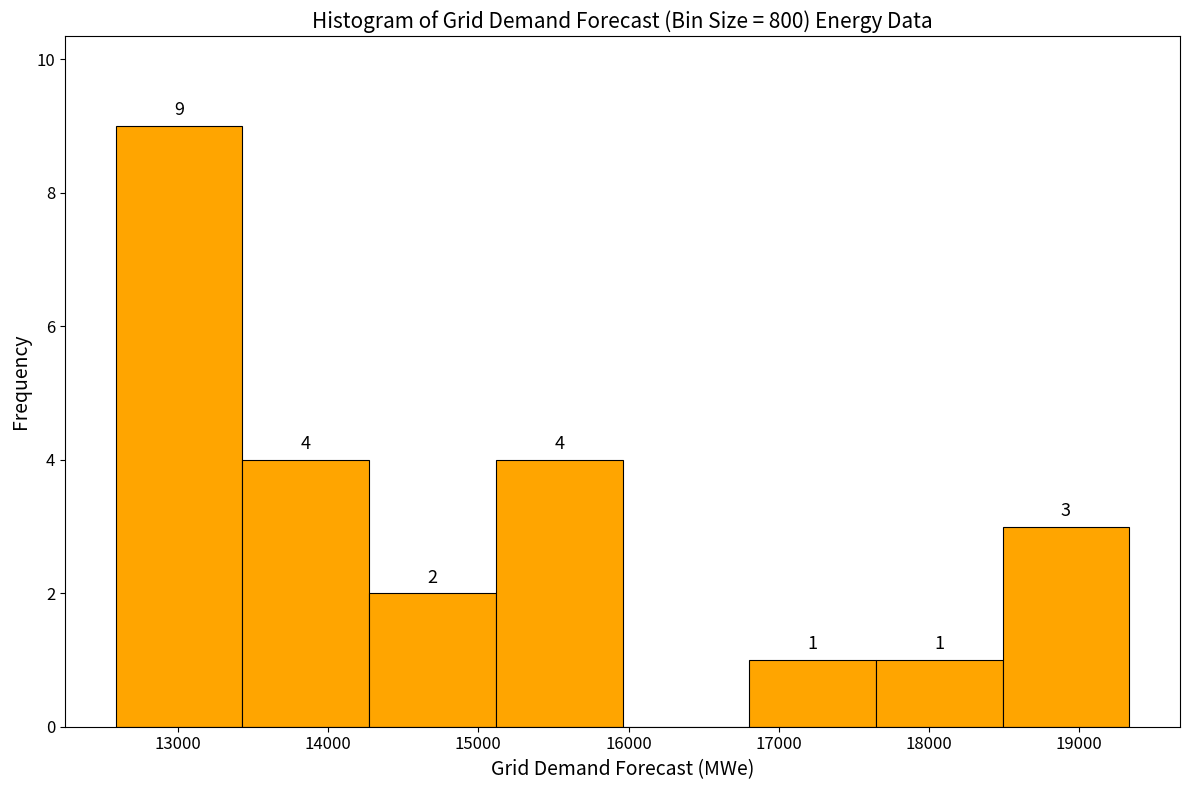

Which range on the x-axis has the tallest bar?

12600 to 13400